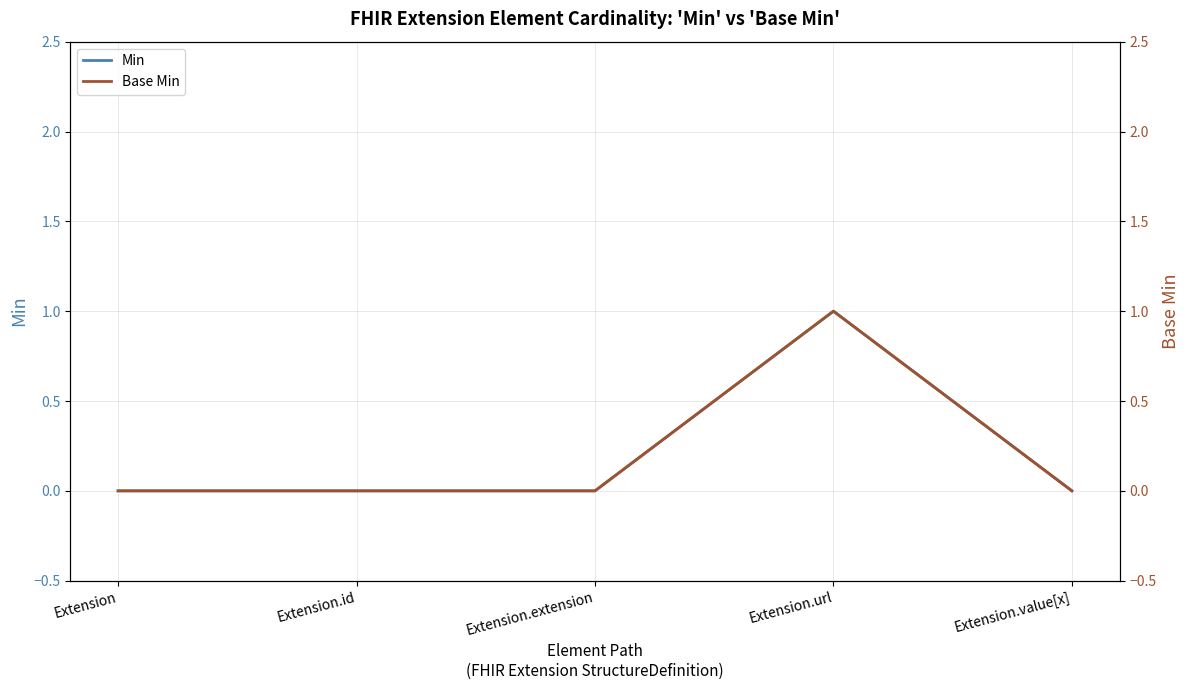

How many lines are shown in the chart?

2